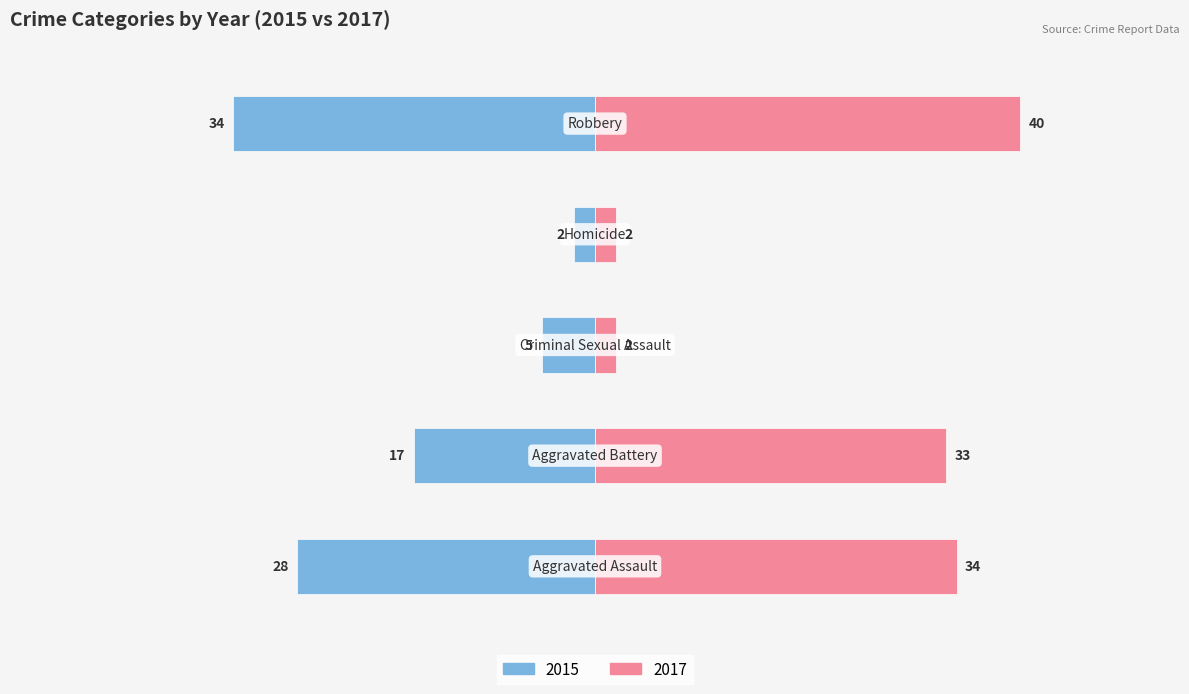

Are the bars grouped side by side (vs. stacked)?

Yes